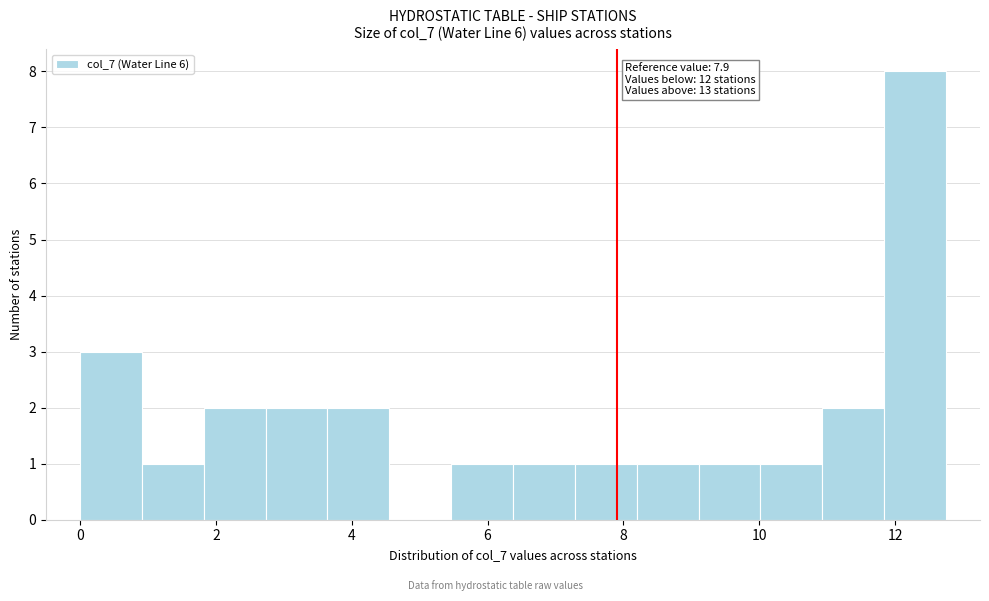

Which range on the x-axis has the tallest bar?

11.8 to 12.8